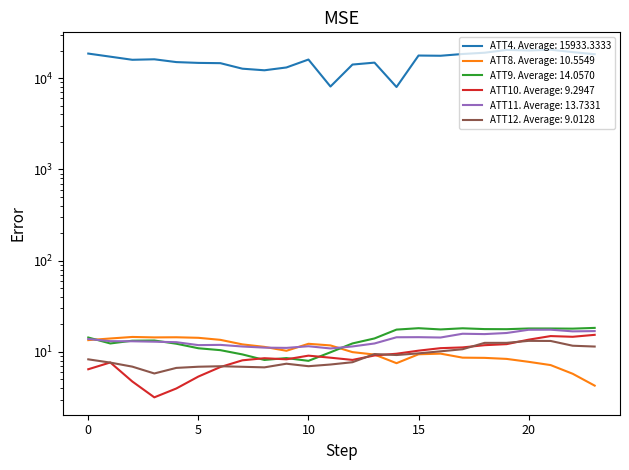

What is the average value of the ATT10 series?

9.3